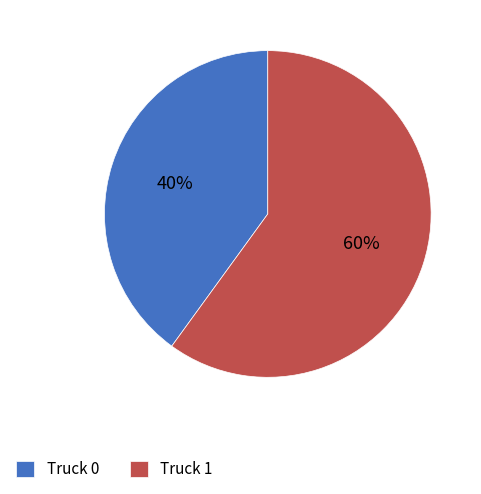

Which category accounts for the majority?

Truck 1